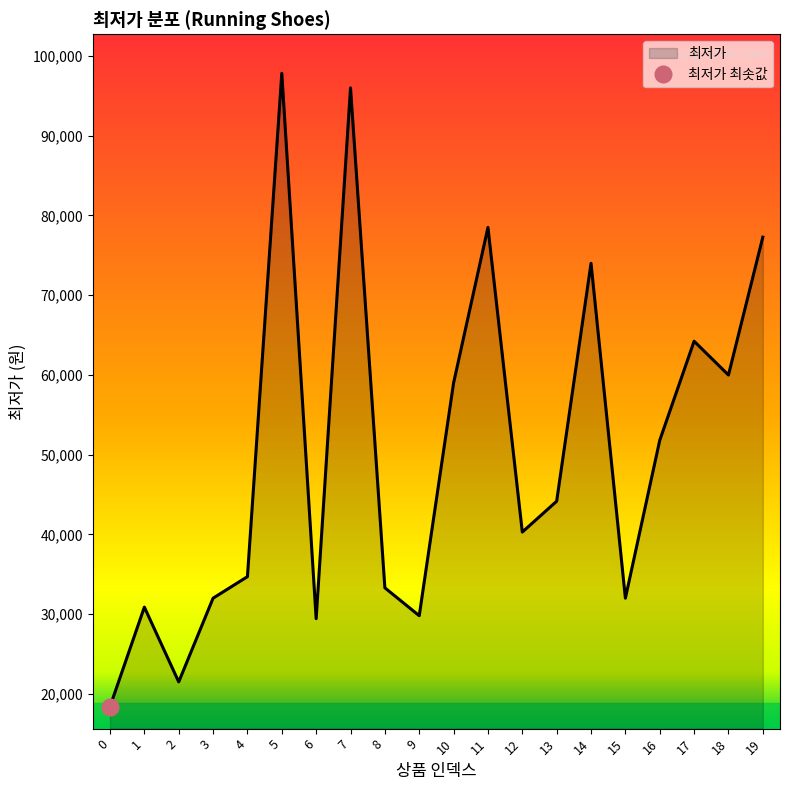

How many points are higher than both their immediate neighbors (excluding endpoints)?

6